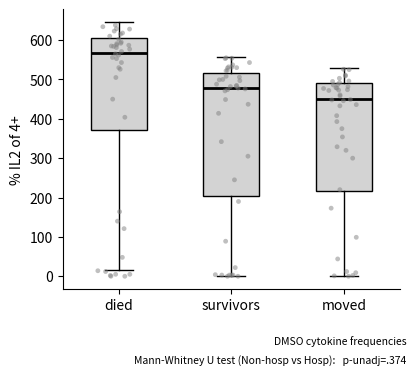

Reading left to right, transcribe this box plot: for each box, give where its median line is, the range the box spans, and where its two whiskers end, as read against the y-axis. The values are not printed on the chart, so give them approximately, as read against the axis.

died: median 570, box 370 to 610, whiskers 20 to 650
survivors: median 480, box 210 to 520, whiskers 0 to 560
moved: median 450, box 220 to 490, whiskers 0 to 530